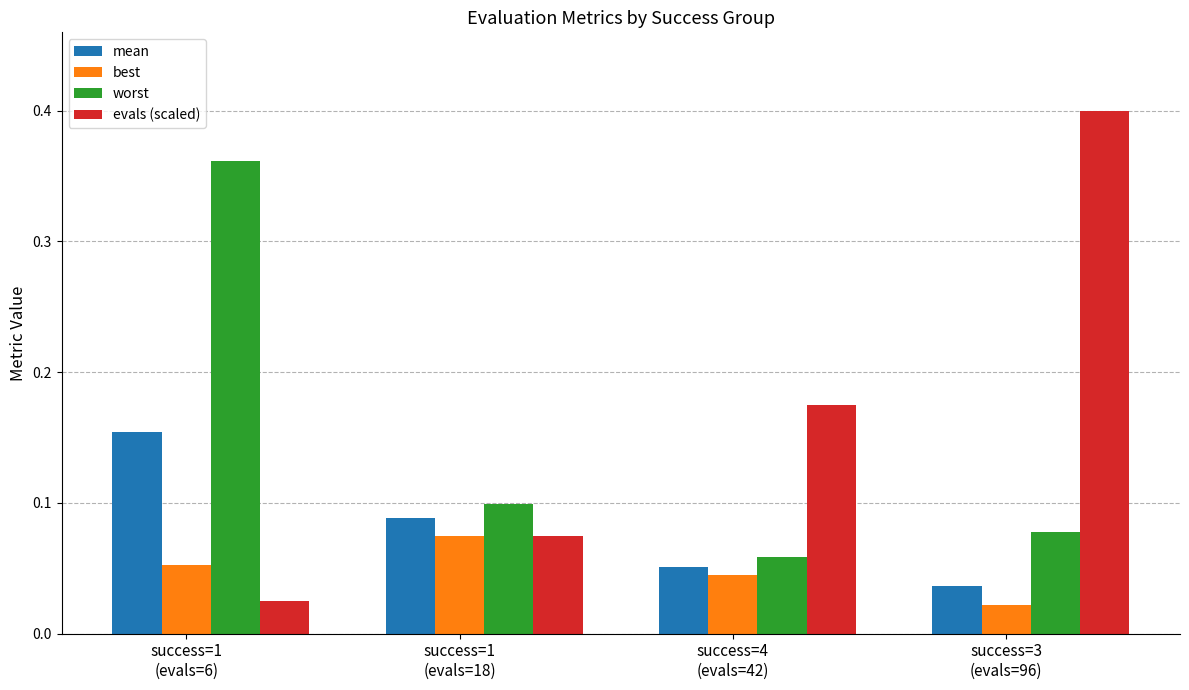

Which label corresponds to the largest value in the chart?

success=3
(evals=96)